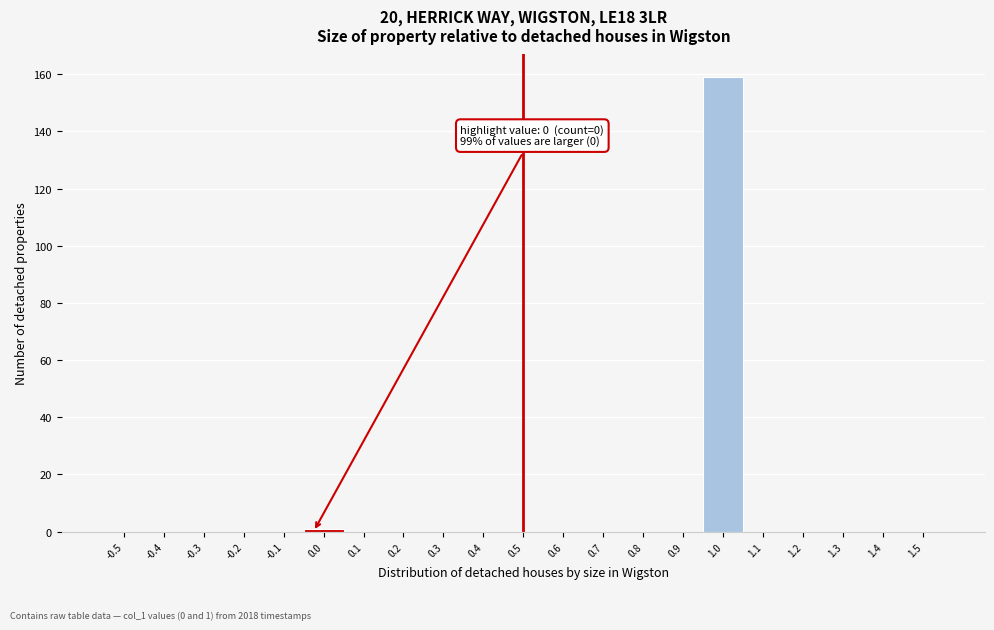

Reading left to right, extract all data points from this chart.

-0.5=0	-0.4=0	-0.3=0	-0.2=0	-0.1=0	0.0=1	0.1=0	0.2=0	0.3=0	0.4=0	0.5=0	0.6=0	0.7=0	0.8=0	0.9=0	1.0=159	1.1=0	1.2=0	1.3=0	1.4=0	1.5=0